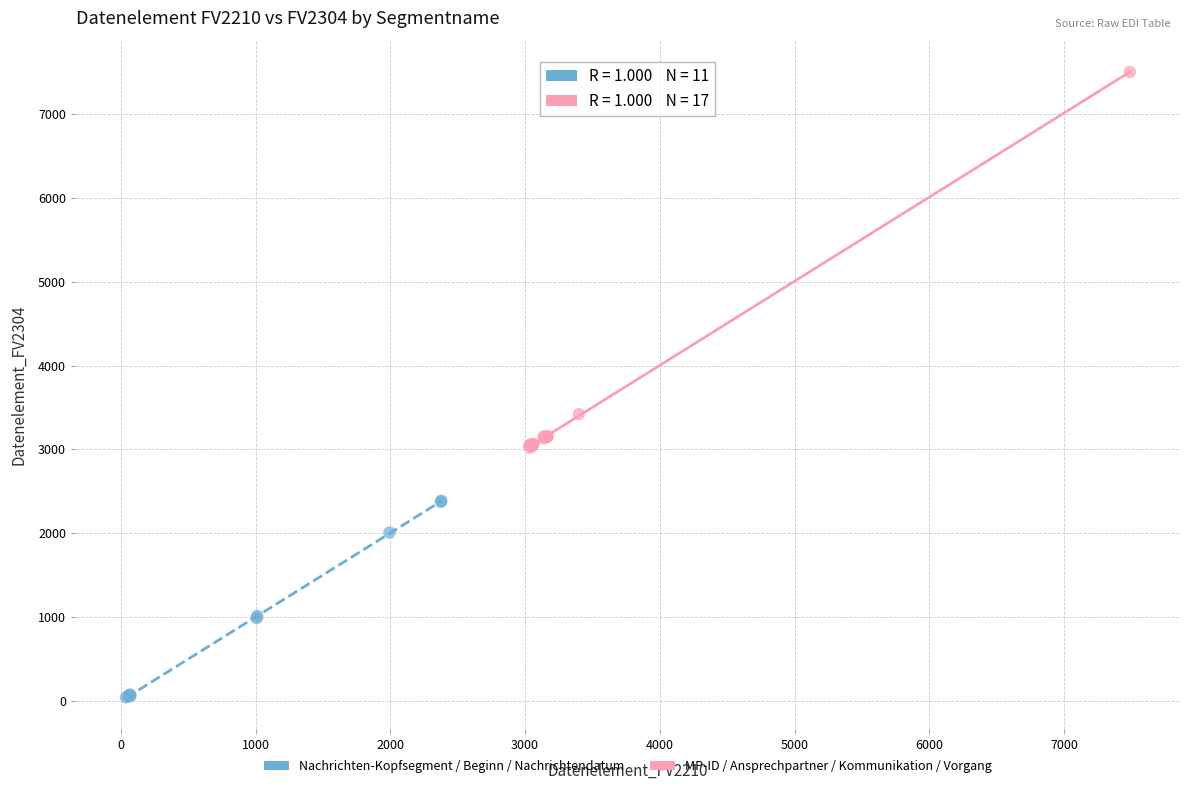

Which series contains the highest Y value?

MP-ID / Ansprechpartner / Kommunikation / Vorgang